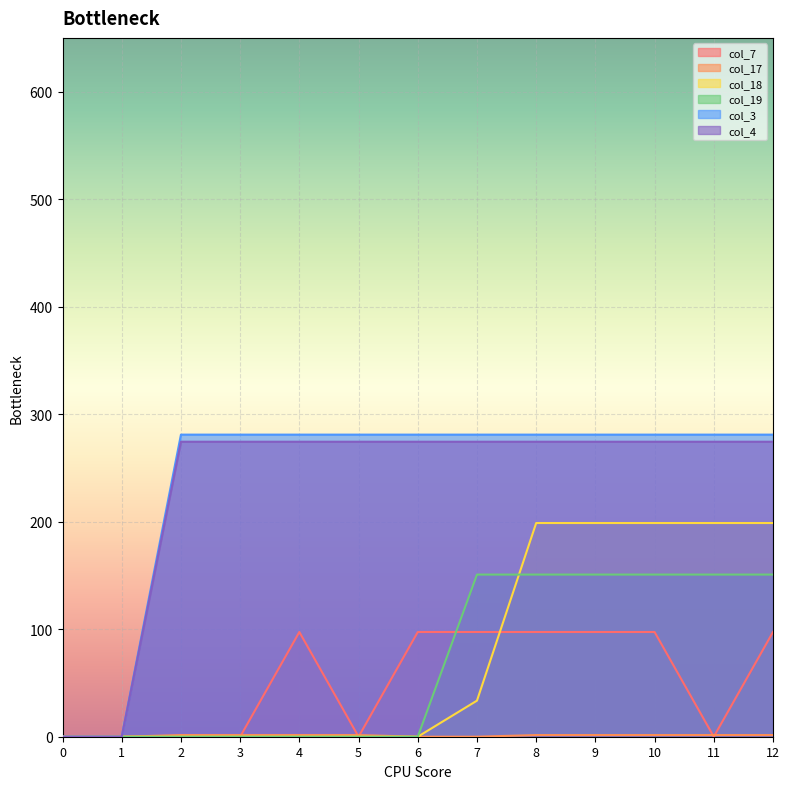

What is the value of the col_3 point at the 7th from the left?

281.0